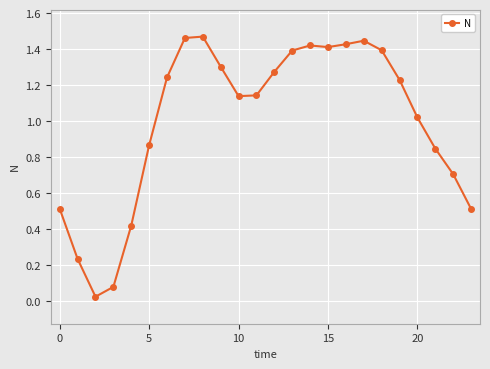

The chart shows a value of 1.4 at 5. True or false?

False